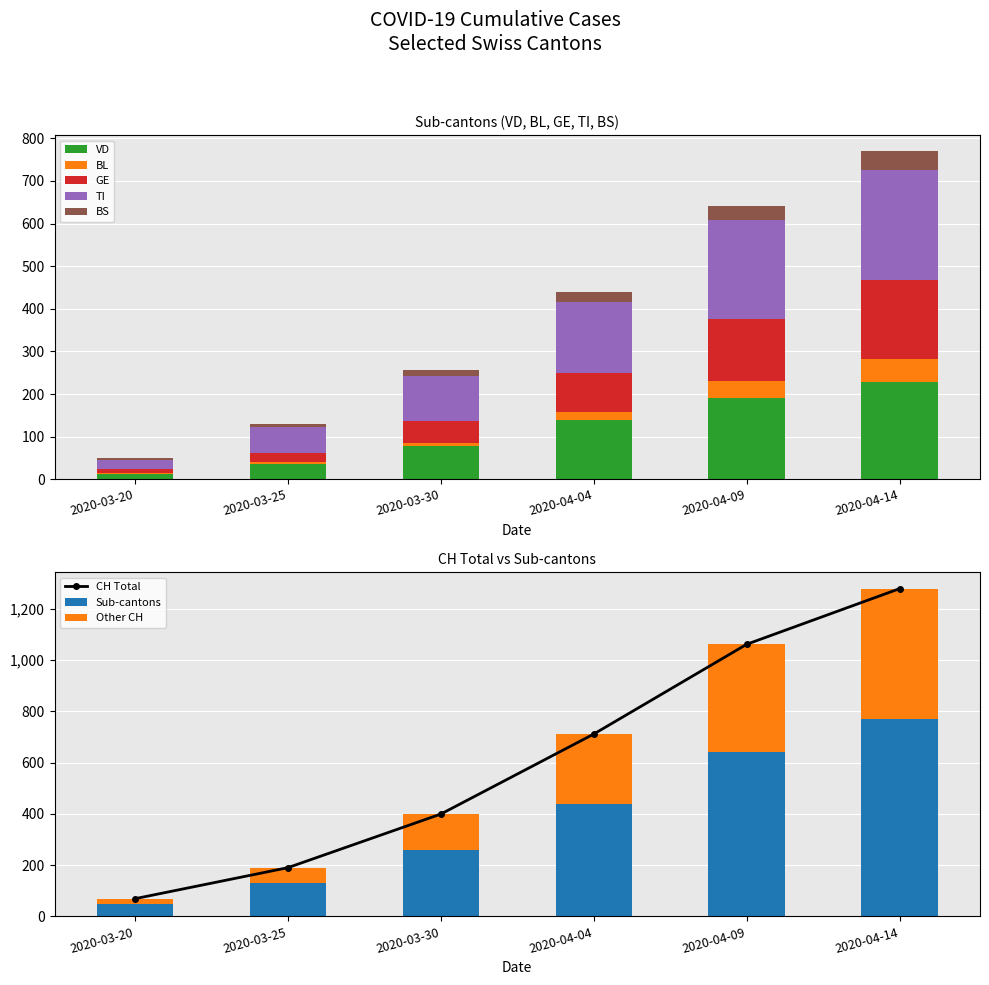

Is it true that GE equals 93 at 2020-04-04?

True